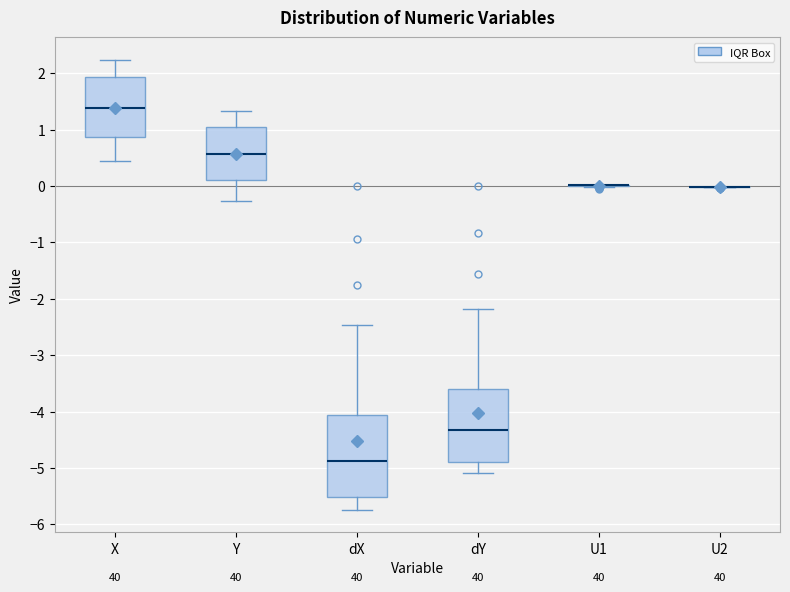

Comparing the boxes themselves (not the whiskers), which one is the tallest?

dX